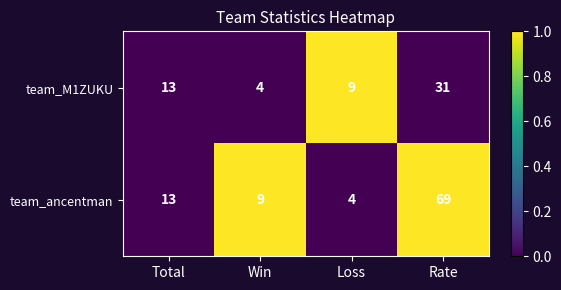

What is the sum of all team_ancentman values?

95